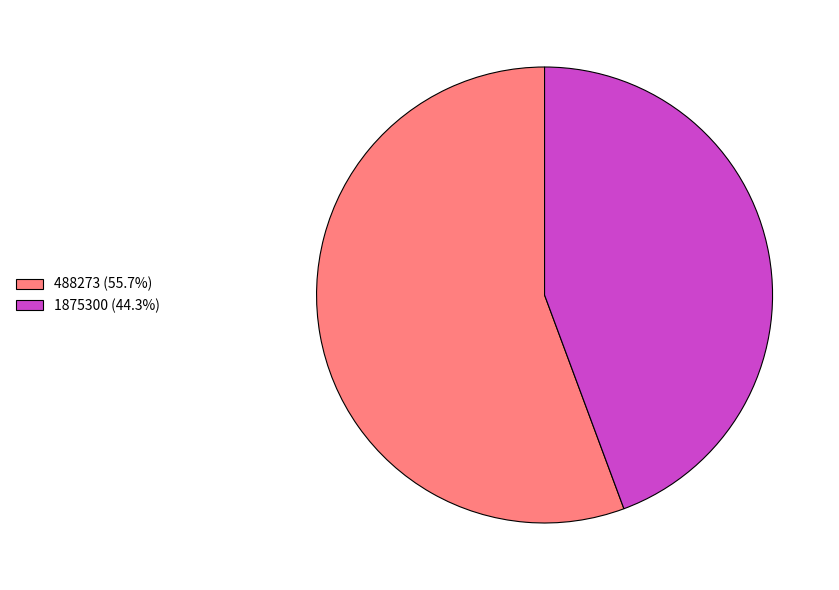

Is it true that 1875300 is 44% of the pie?

True